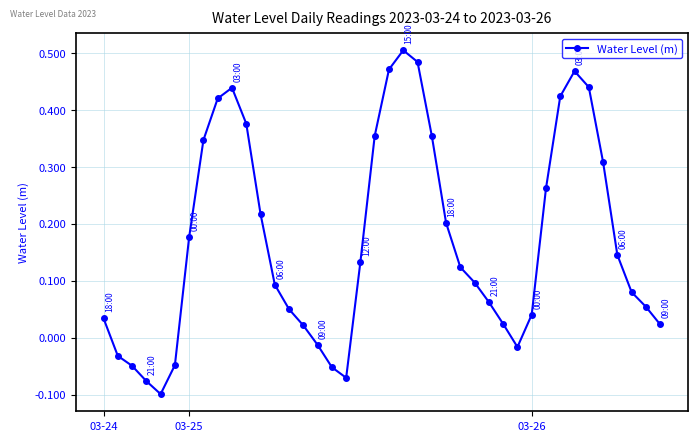

What is the sum of all values?

6.8